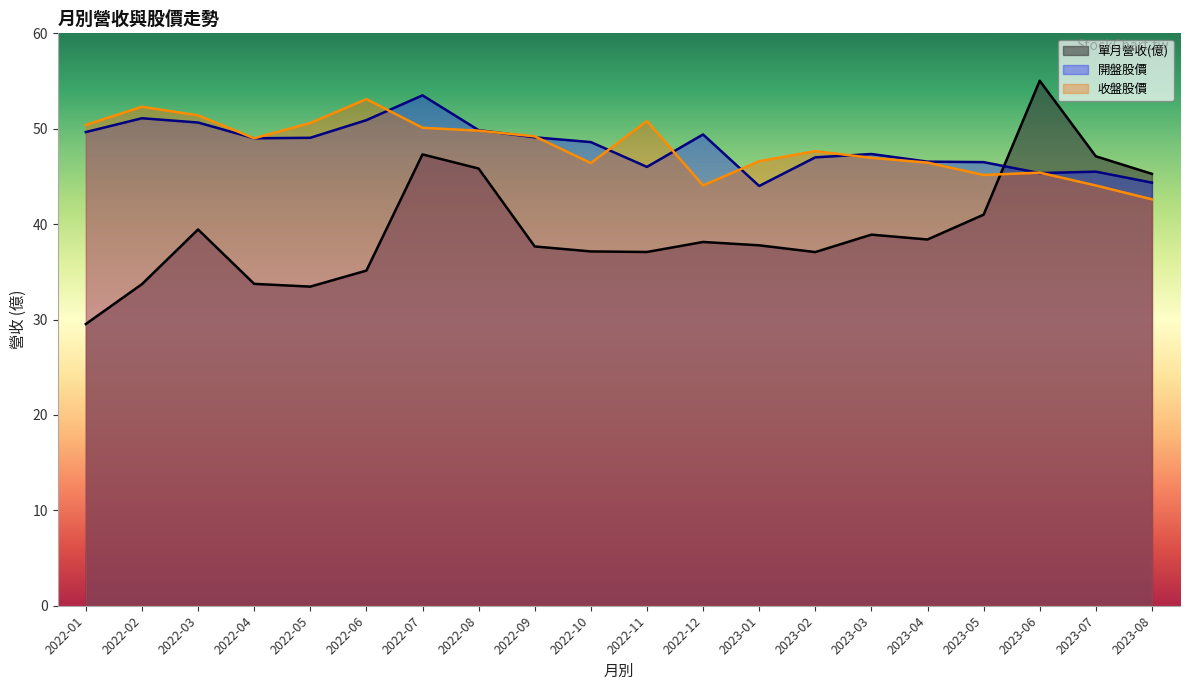

Which series ends up on top after the final intersection of 開盤股價 and 單月營收(億)?

單月營收(億)